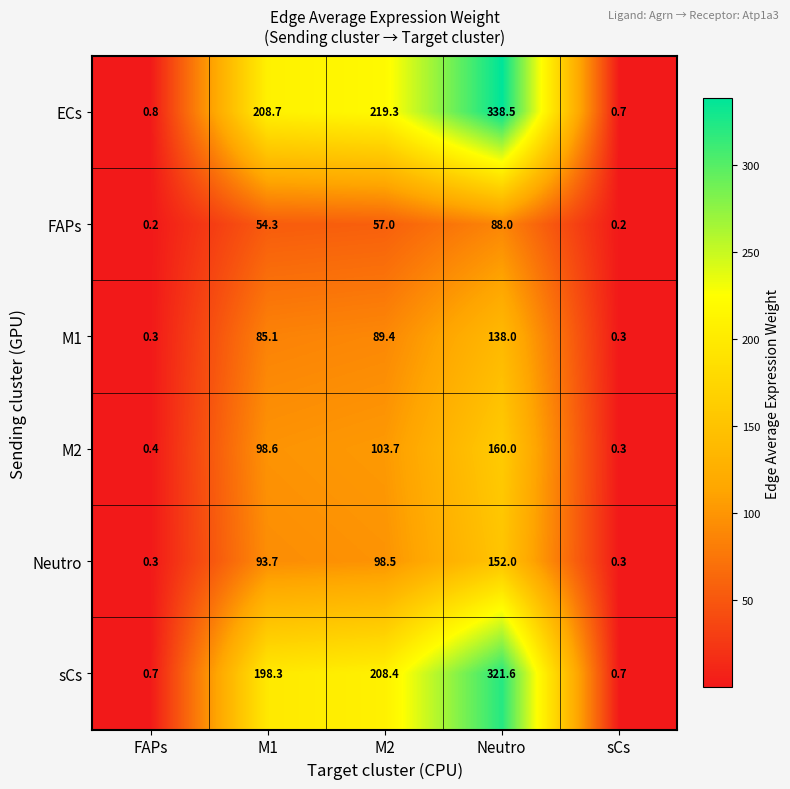

What is the difference between the ECs values at Neutro and sCs?

337.8